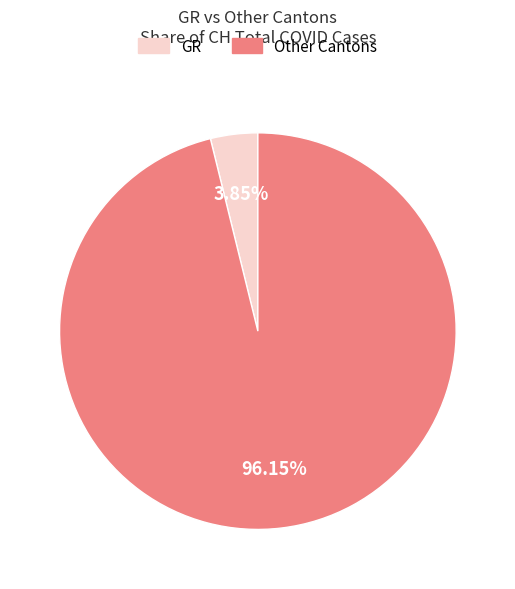

How many segments does this pie chart have?

2